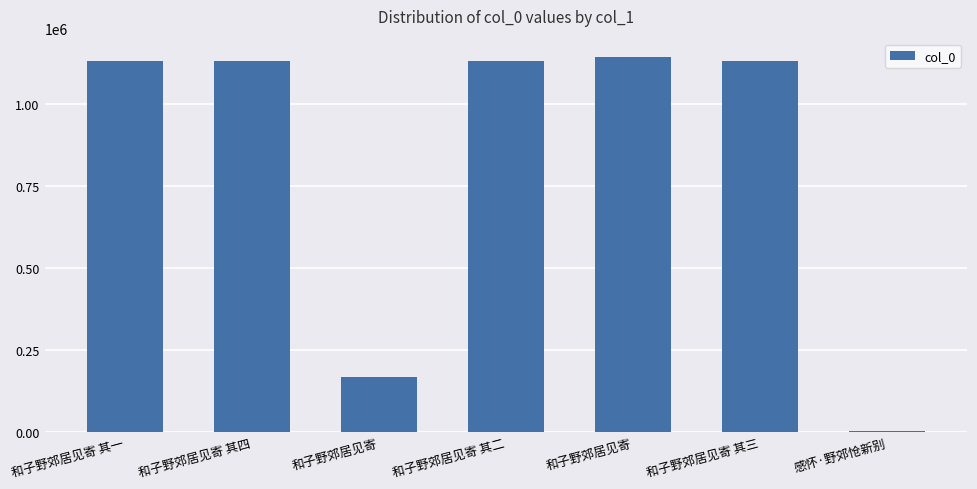

Which label corresponds to the smallest value in the chart?

感怀·野郊怆新别